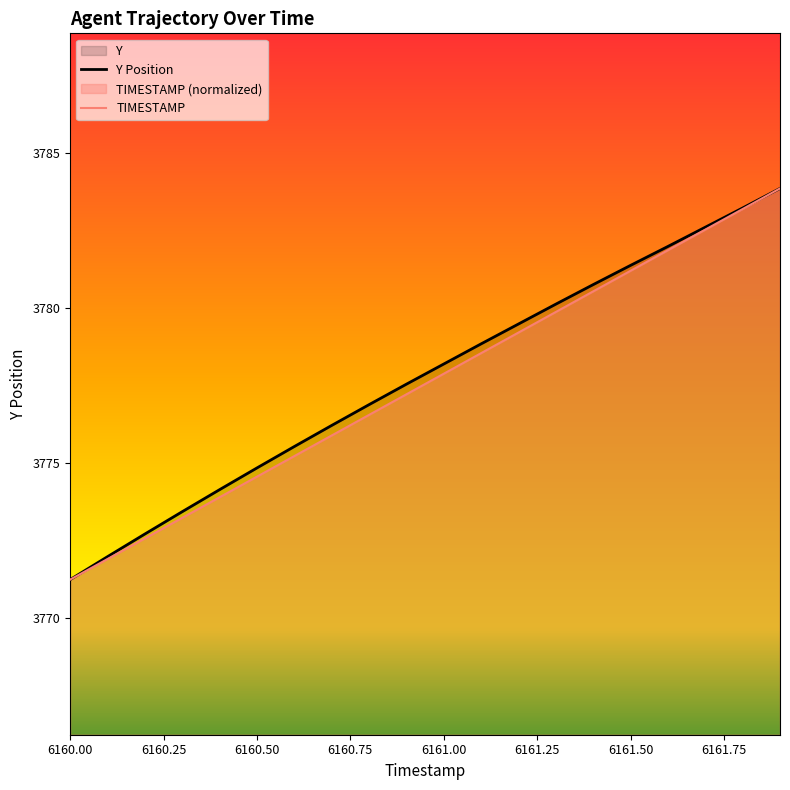

True or false: TIMESTAMP and Y cross at least once.

False